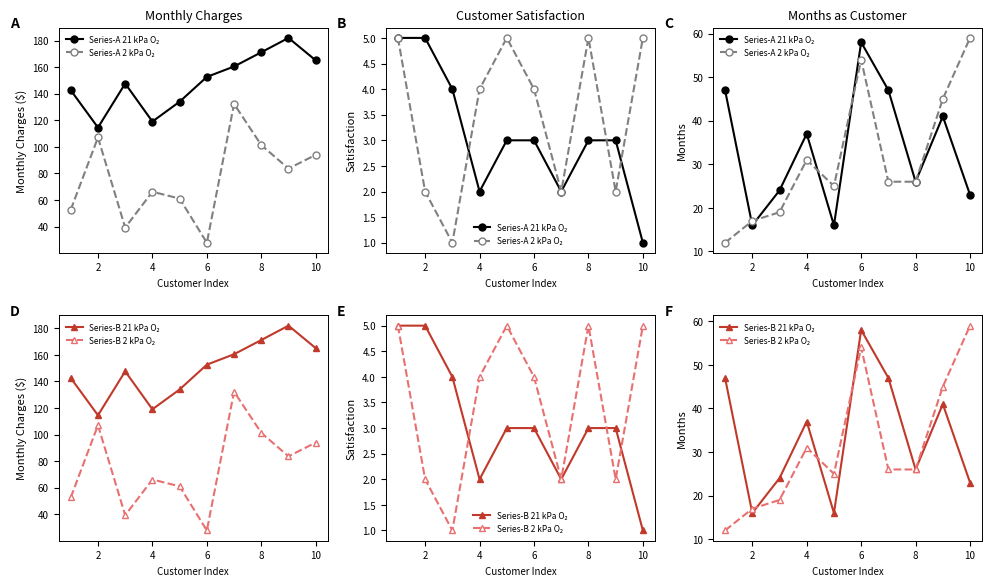

How many series are shown in this chart?

4